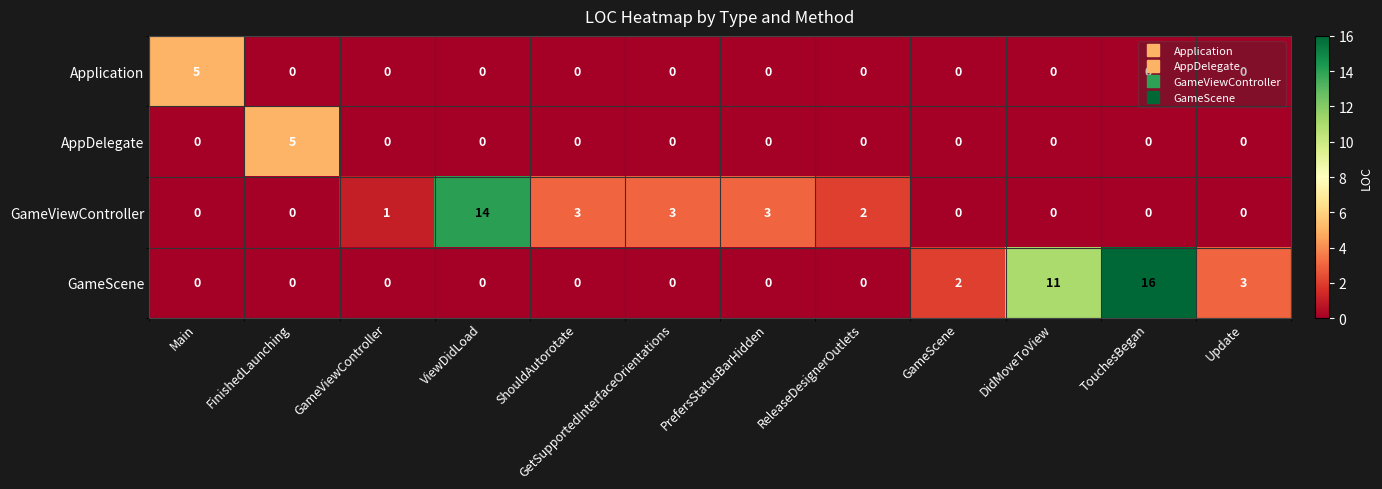

What is the greatest value displayed?

16